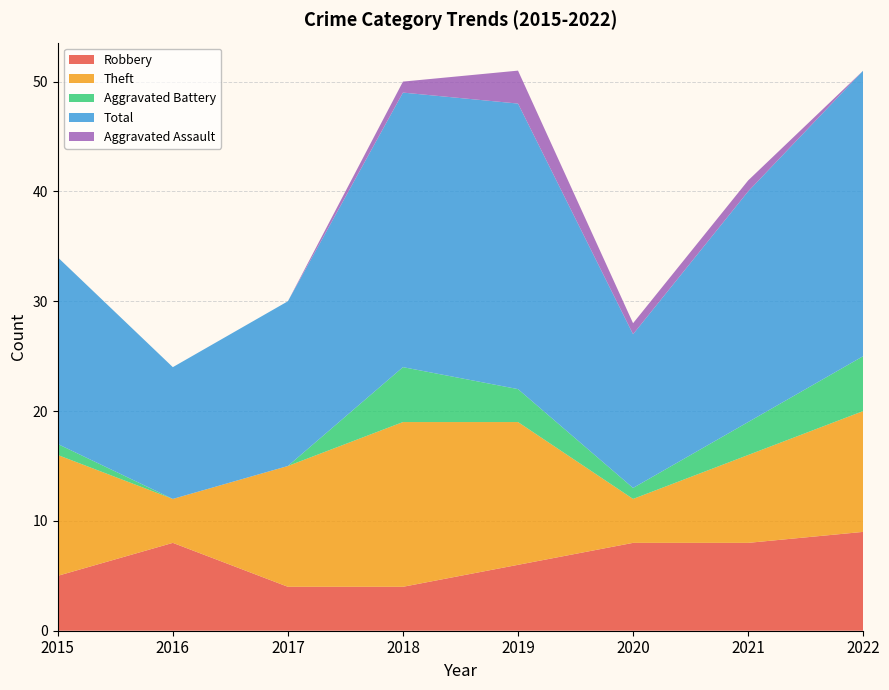

Reading right to left, transcribe all the data shown in this chart.

Robbery: 2022=9	2021=8	2020=8	2019=6	2018=4	2017=4	2016=8	2015=5
Theft: 2022=11	2021=8	2020=4	2019=13	2018=15	2017=11	2016=4	2015=11
Aggravated Battery: 2022=5	2021=3	2020=1	2019=3	2018=5	2017=0	2016=0	2015=1
Total: 2022=26	2021=21	2020=14	2019=26	2018=25	2017=15	2016=12	2015=17
Aggravated Assault: 2022=0	2021=1	2020=1	2019=3	2018=1	2017=0	2016=0	2015=0